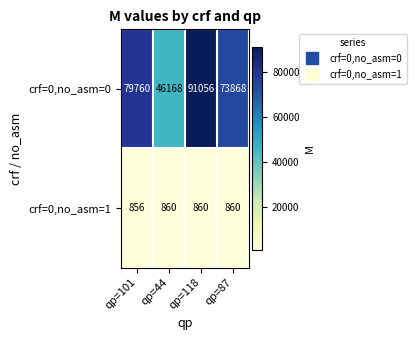

What is the difference between the maximum and minimum values in the crf=0,no_asm=1 series?

4